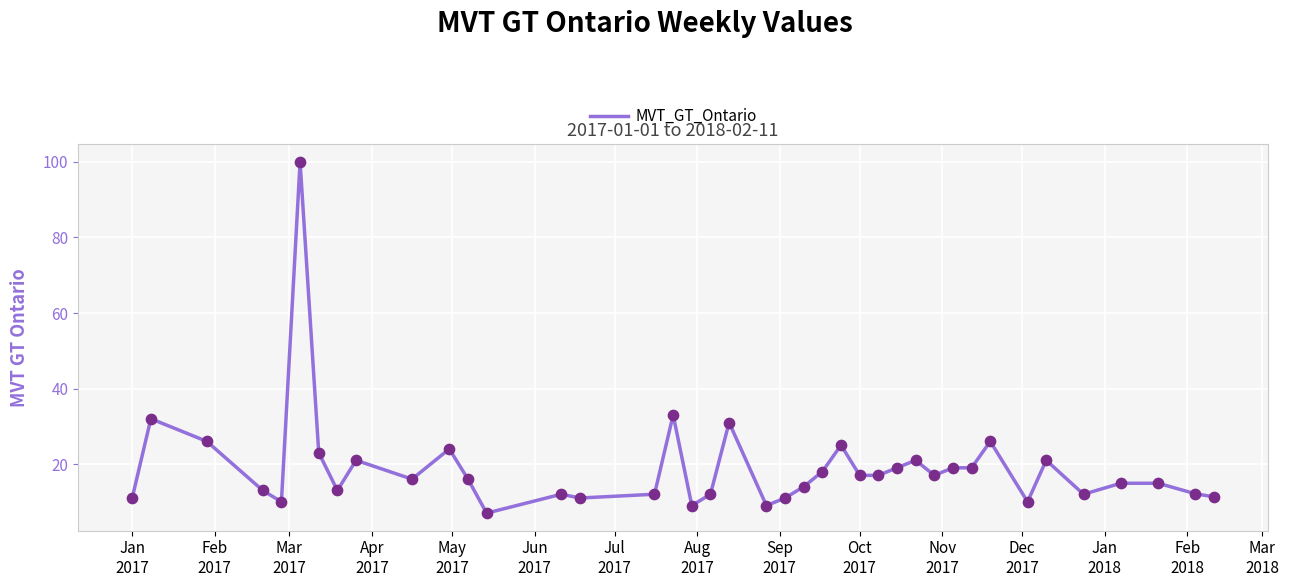

What is the difference between the maximum and minimum values?

93.0